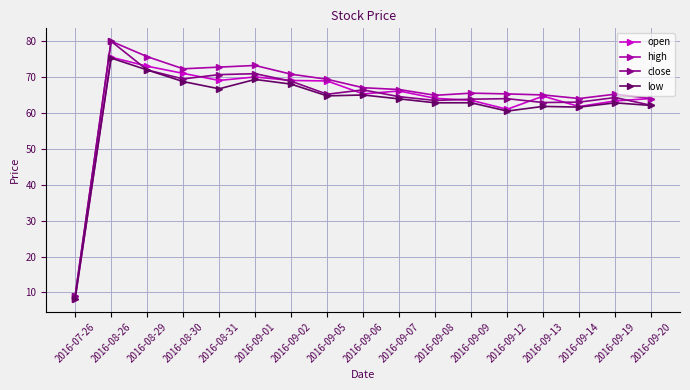

What is the sum of all low values?

1056.1